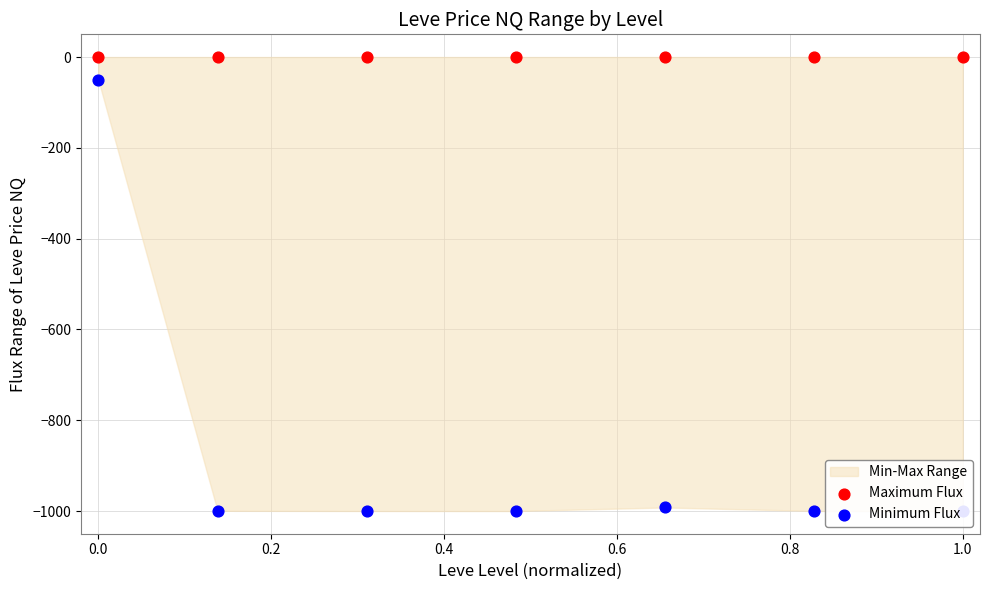

Is the value of Maximum Flux at 0.2 greater than the value of Minimum Flux at 0.6?

Yes